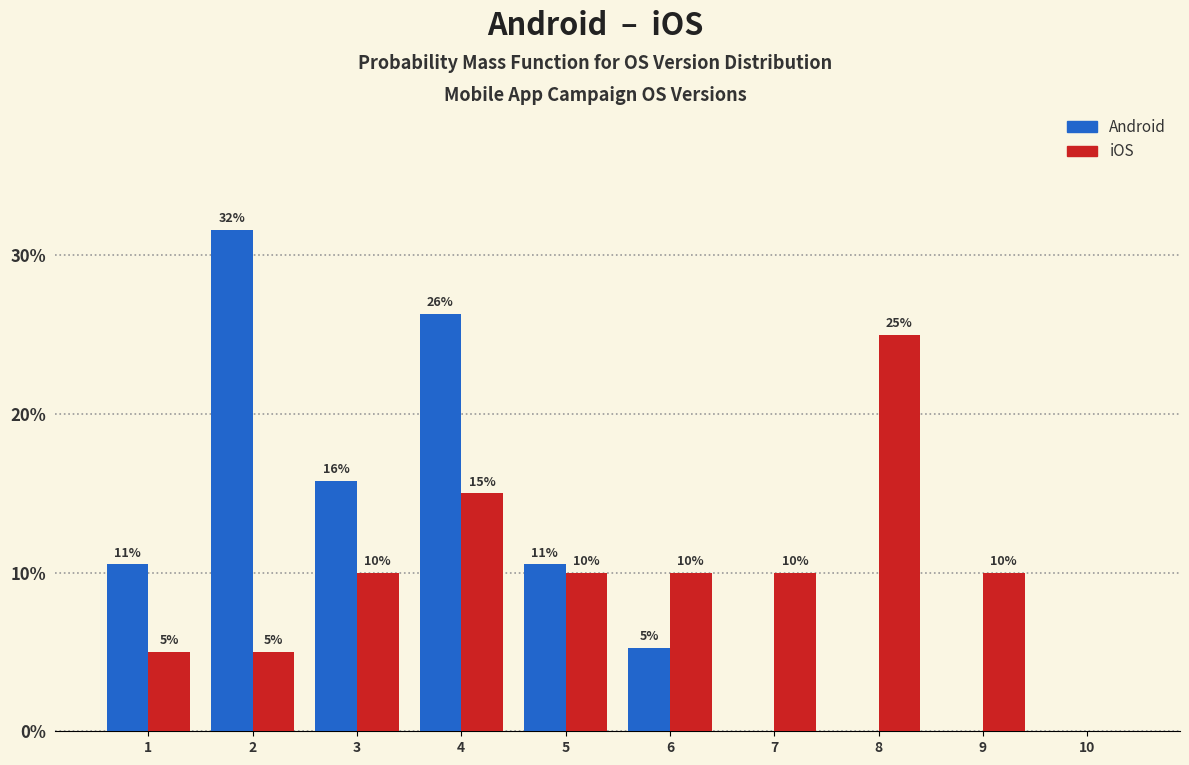

In the Android series, which range on the x-axis has the tallest bar?

1.5 to 2.5